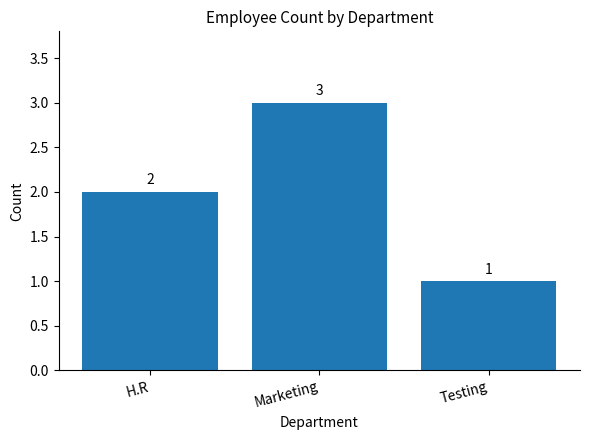

How many values are below 2?

1